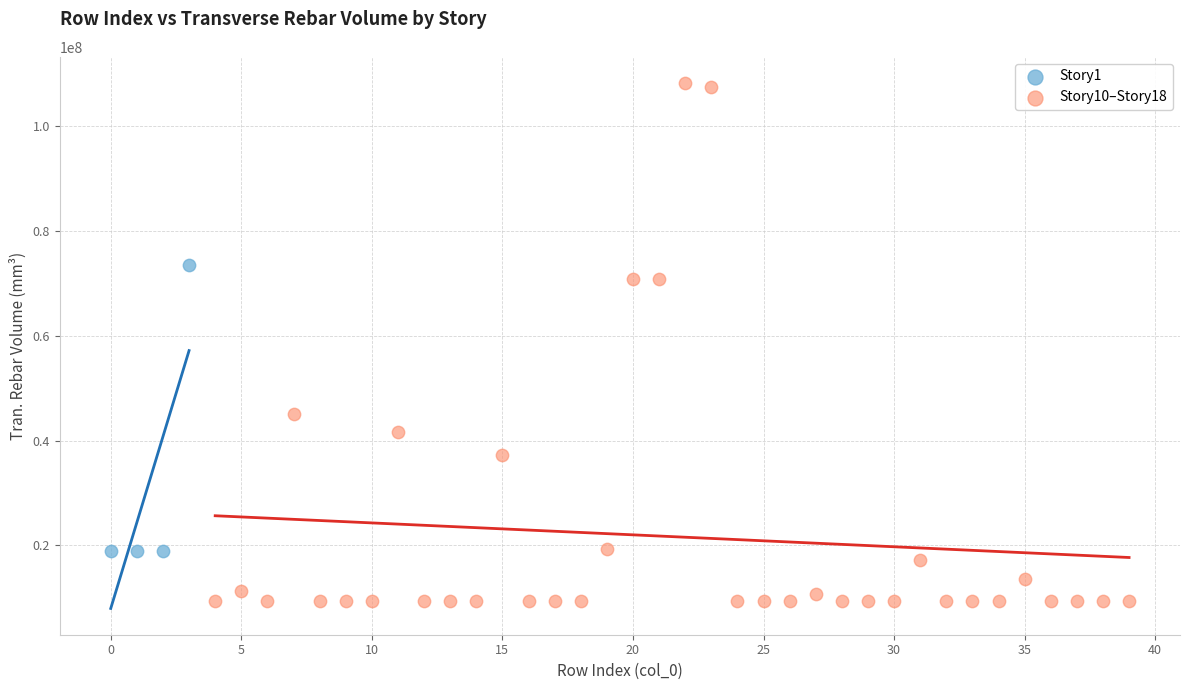

Which series contains the highest Y value?

Story10–Story18